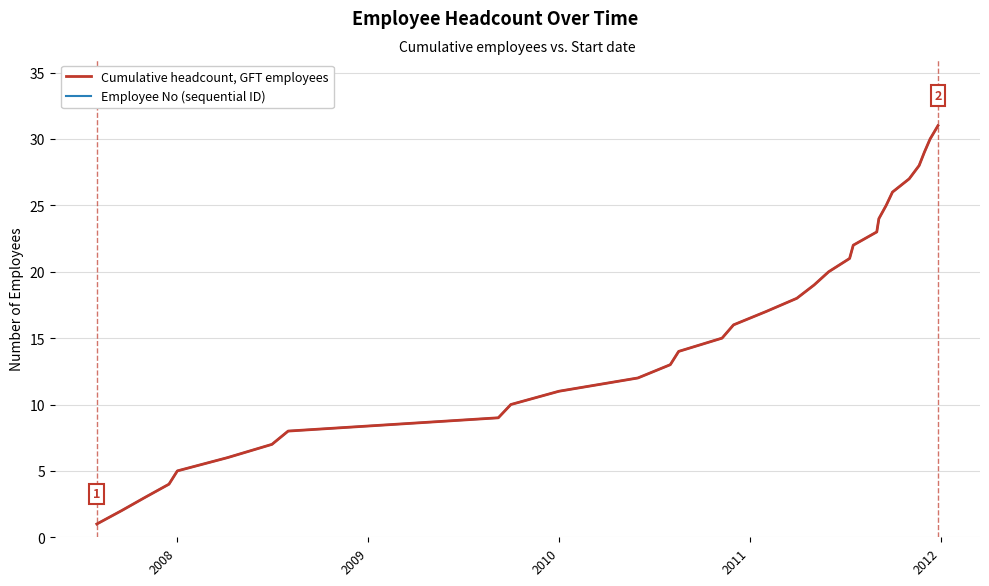

Does the chart have visible grid lines?

Yes